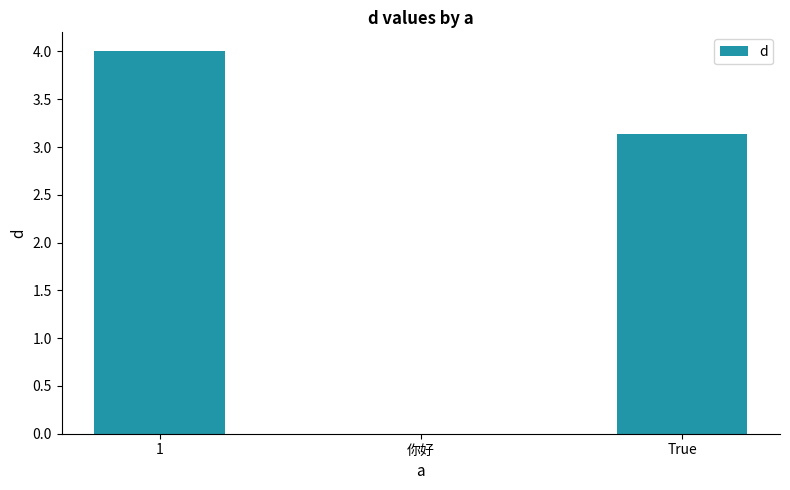

Reading right to left, extract all data points from this chart.

3.1	0.0	4.0